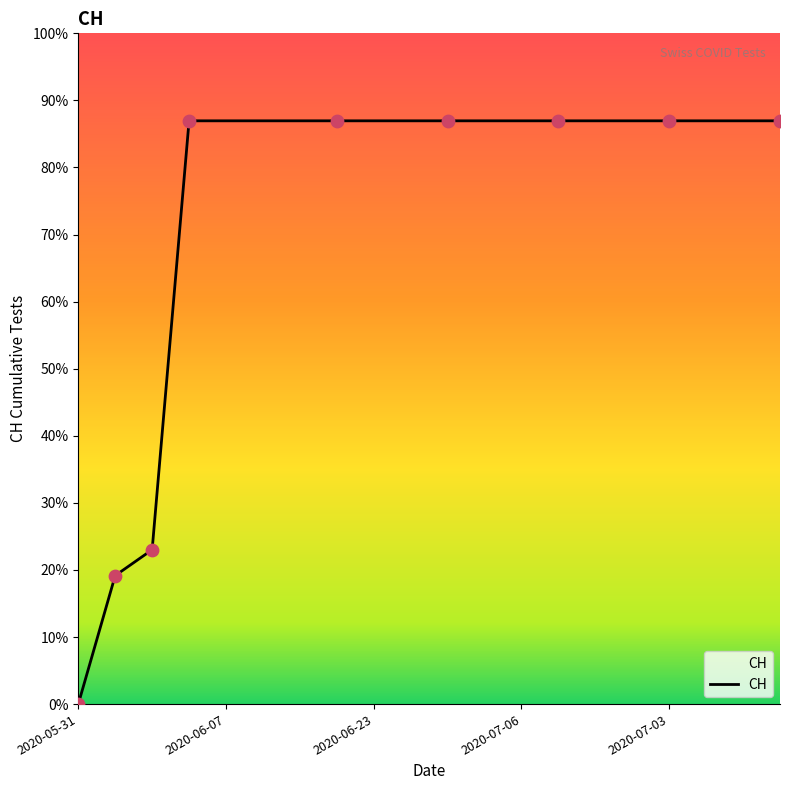

Does the chart have visible grid lines?

No